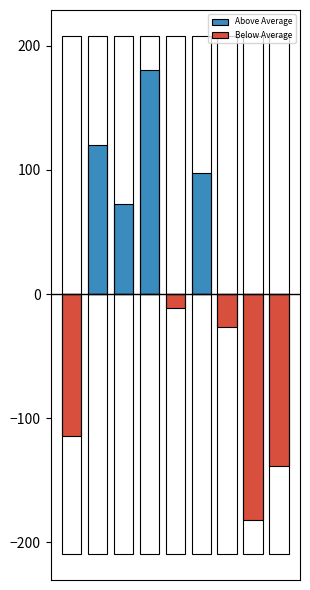

At which label does Below Average first exceed -11?

1